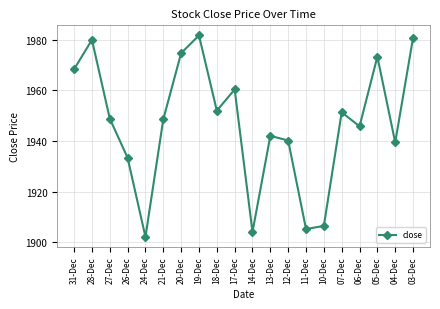

At which label does the data first exceed 1948?

31-Dec